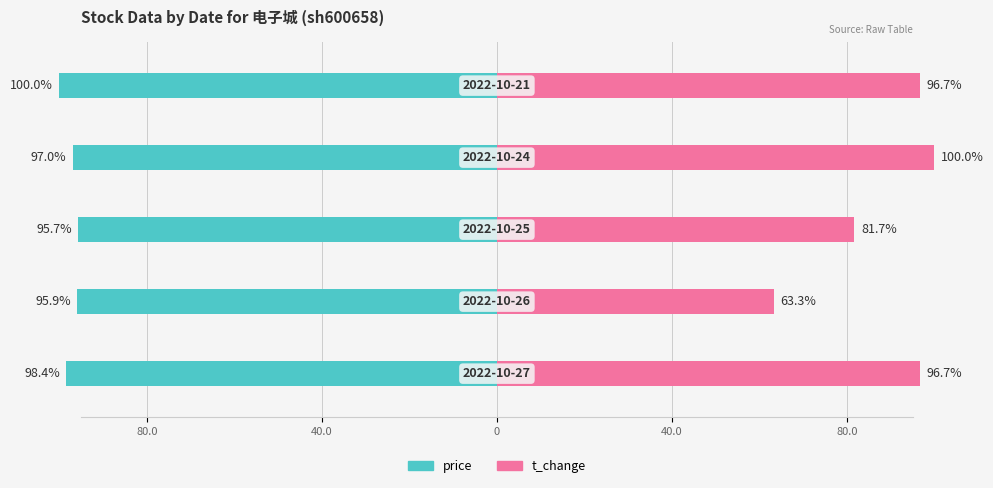

The value of price at 0 is -154.4. True or false?

False